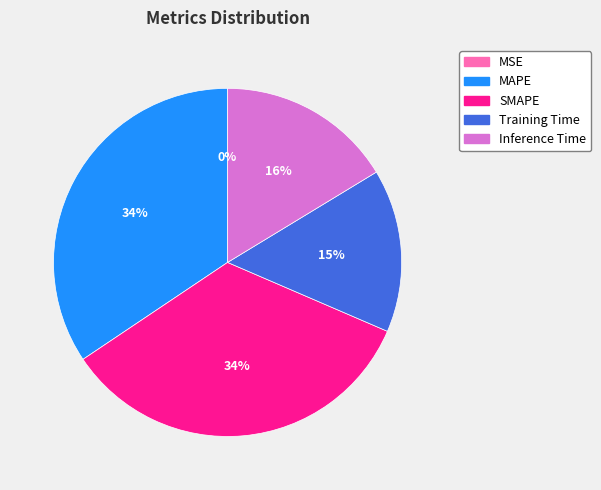

To the nearest percent, what portion does MAPE represent?

34%